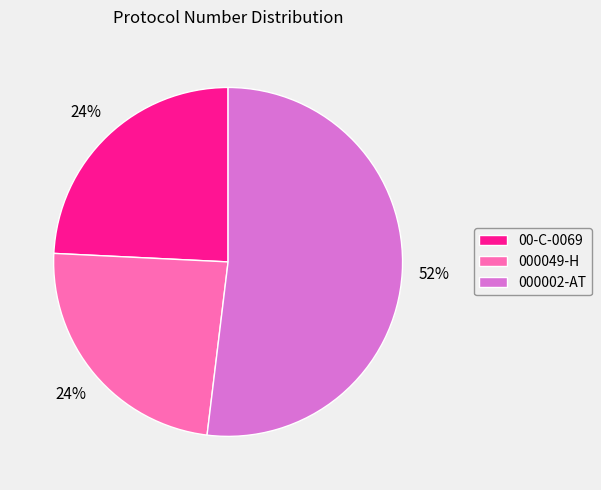

Which slice is the largest?

000002-AT